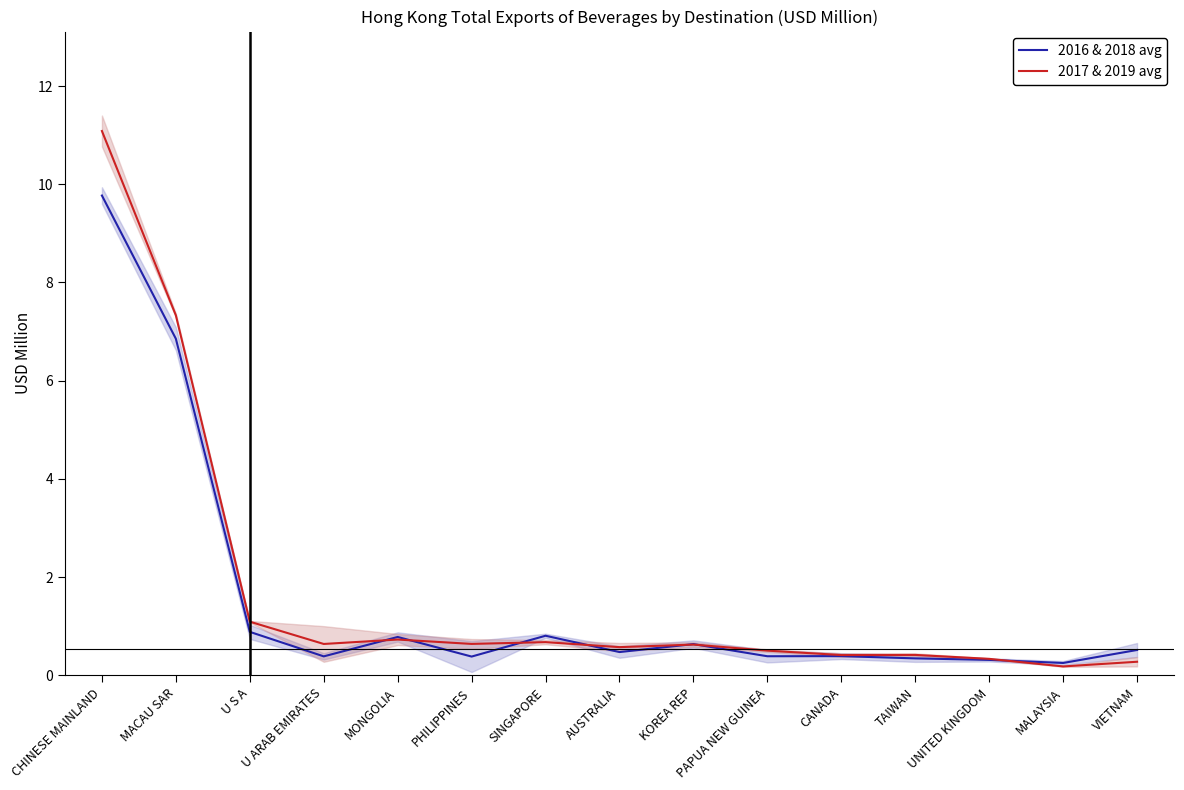

Reading left to right, list all the values displayed in this chart.

2016 & 2018 avg: 9.8	6.9	0.9	0.4	0.8	0.4	0.8	0.5	0.6	0.4	0.4	0.3	0.3	0.3	0.5
2017 & 2019 avg: 11.1	7.3	1.1	0.6	0.7	0.6	0.7	0.6	0.6	0.5	0.4	0.4	0.3	0.2	0.3